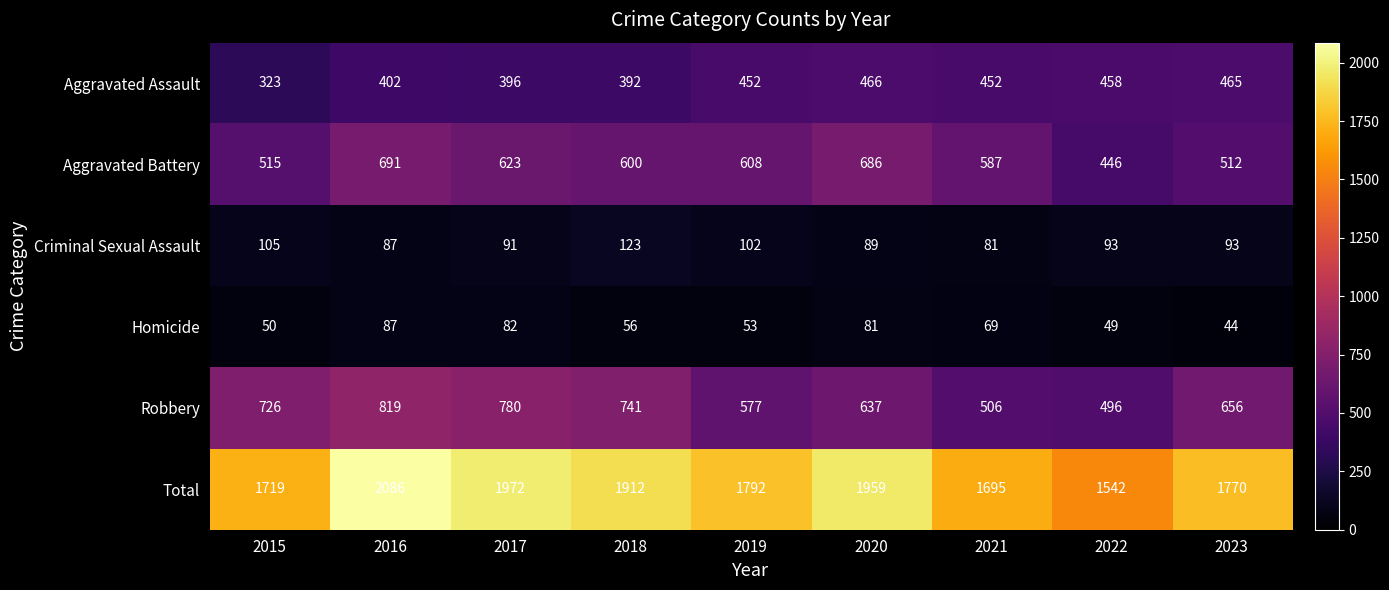

Which category has the highest value across all series?

2016